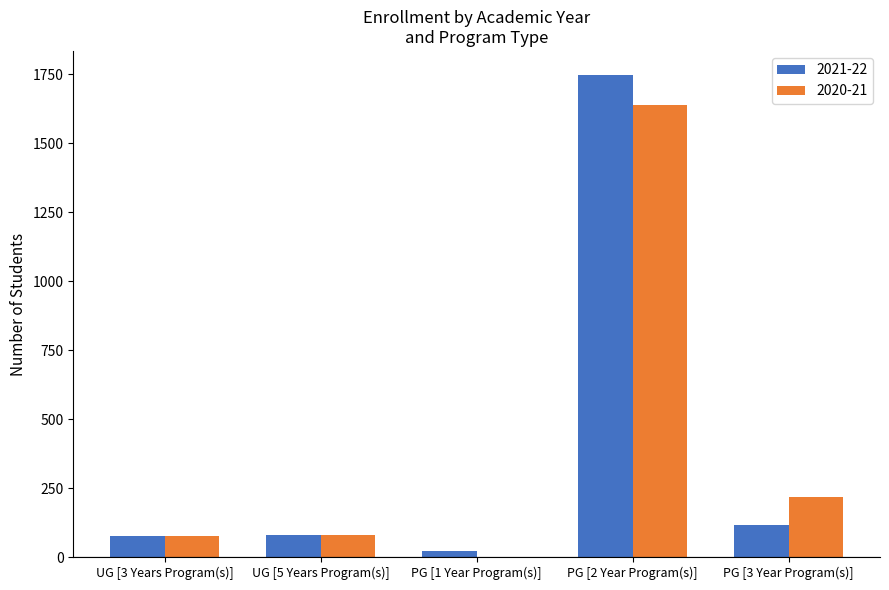

Is it true that 2021-22 equals 75 at UG [3 Years Program(s)]?

True